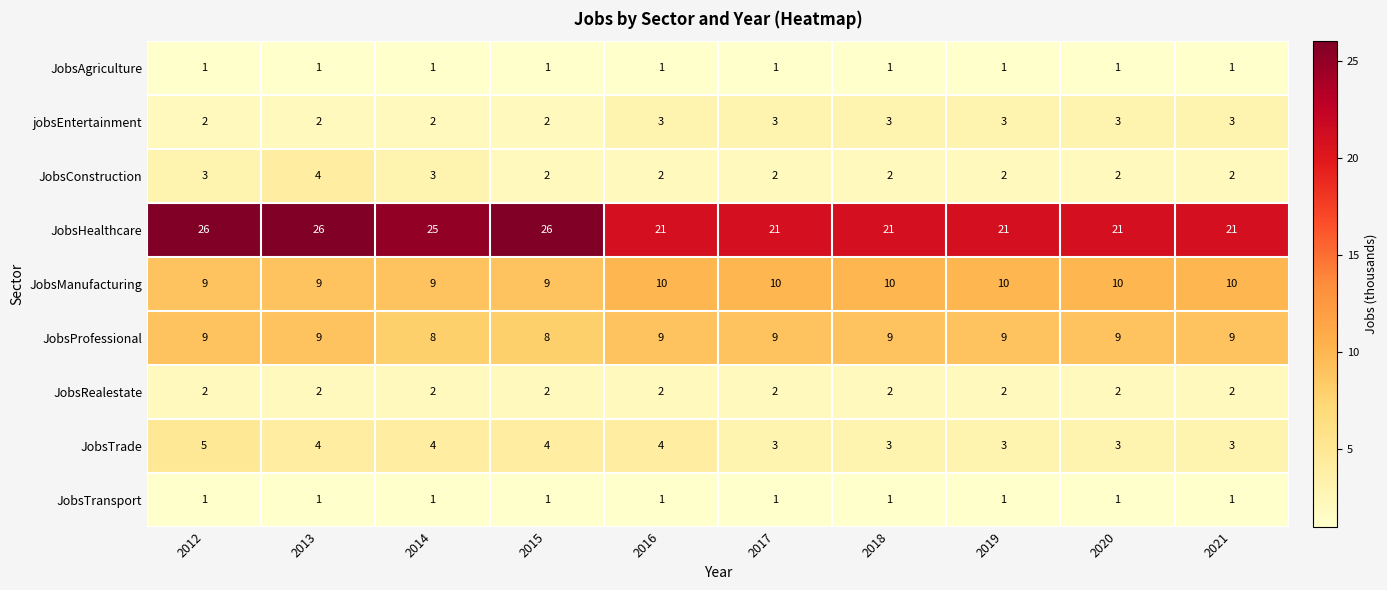

True or false: JobsHealthcare has a value of 21 at 2021.

True